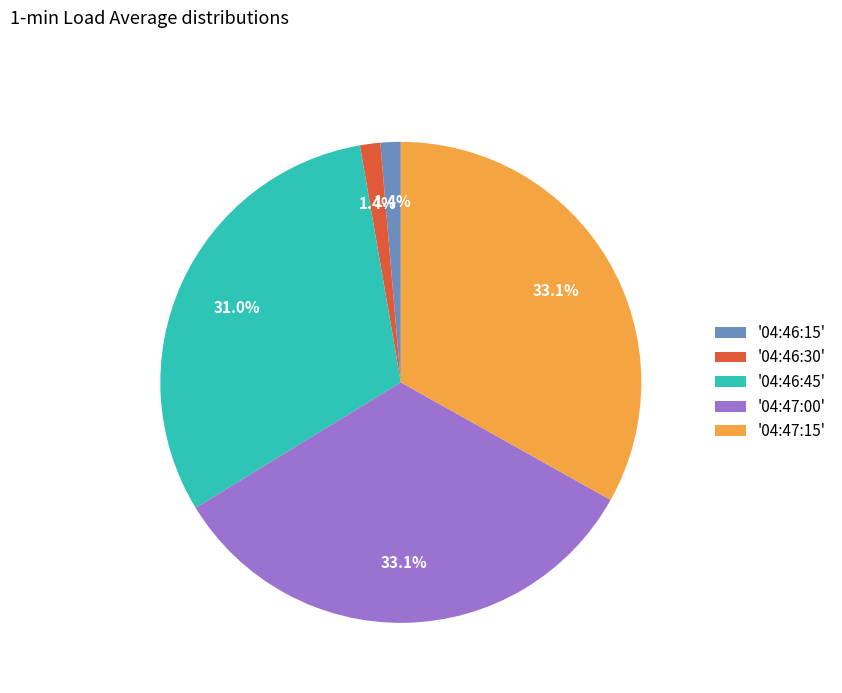

What percentage is NOT represented by '04:46:45'?

69.0%